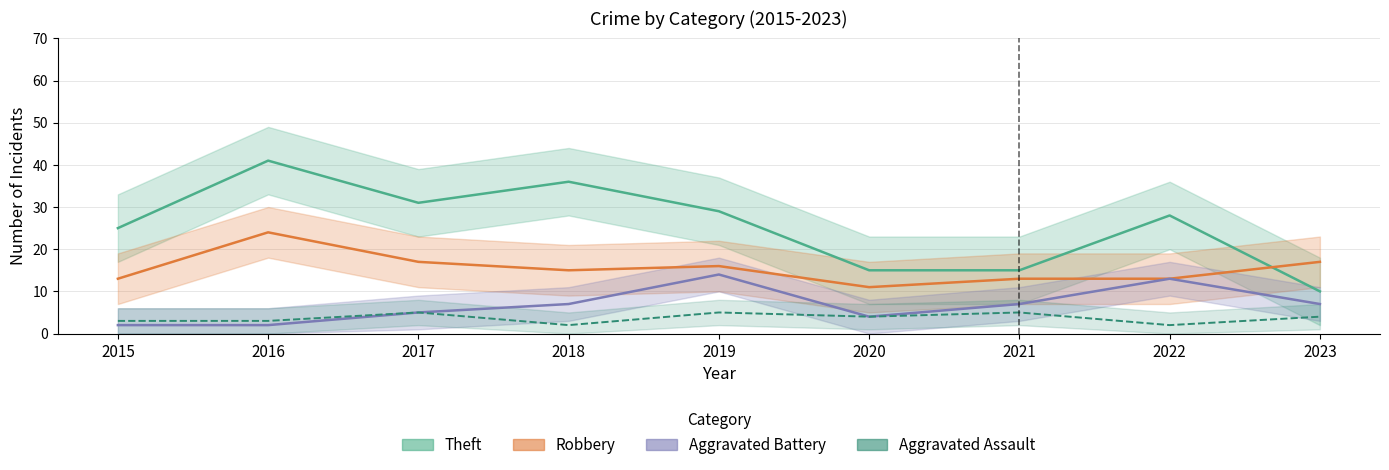

The value of Aggravated Assault at 2019 is 2. True or false?

False